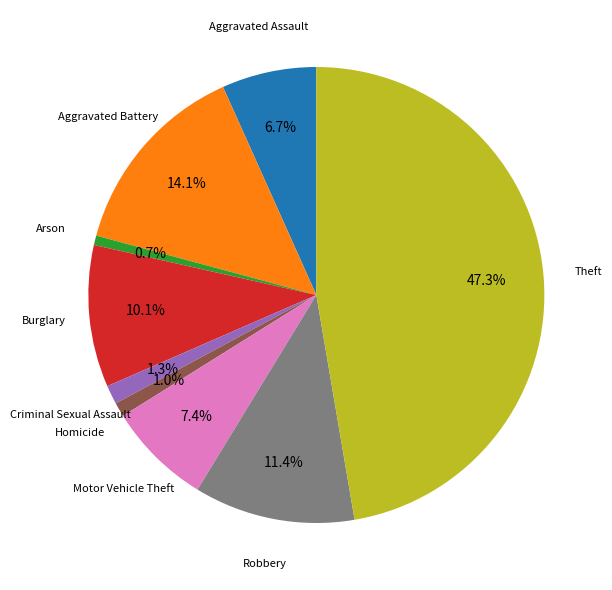

How many slices are in this pie chart?

9